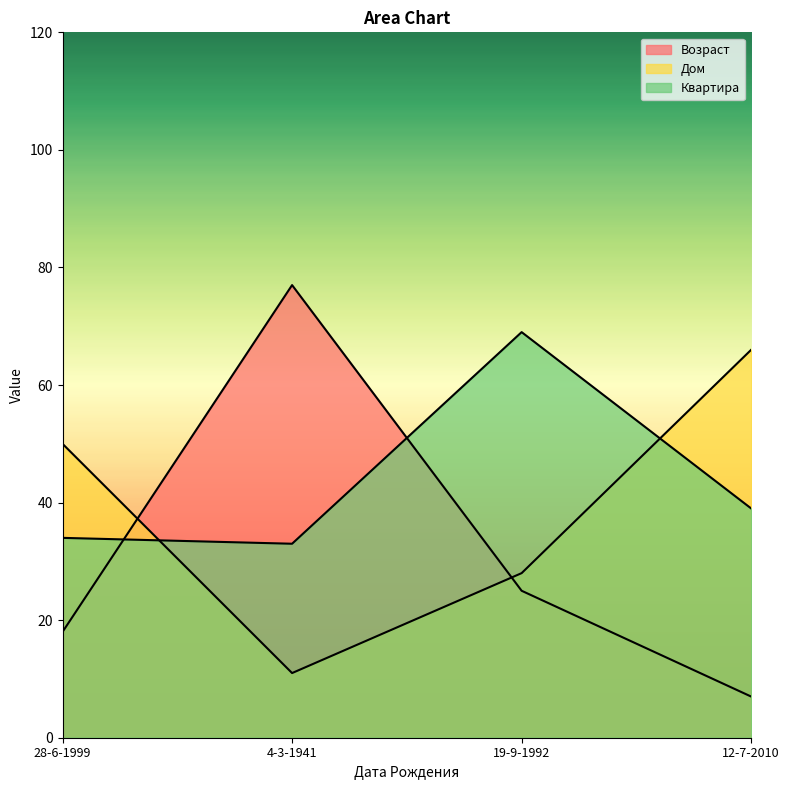

Reading left to right, extract all data points from this chart.

Возраст: 18	77	25	7
Дом: 50	11	28	66
Квартира: 34	33	69	39